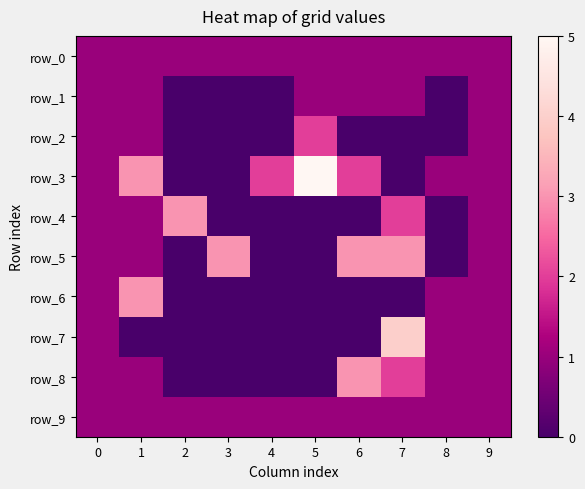

What is the sum of the row_4 values at 1 and 9?

2